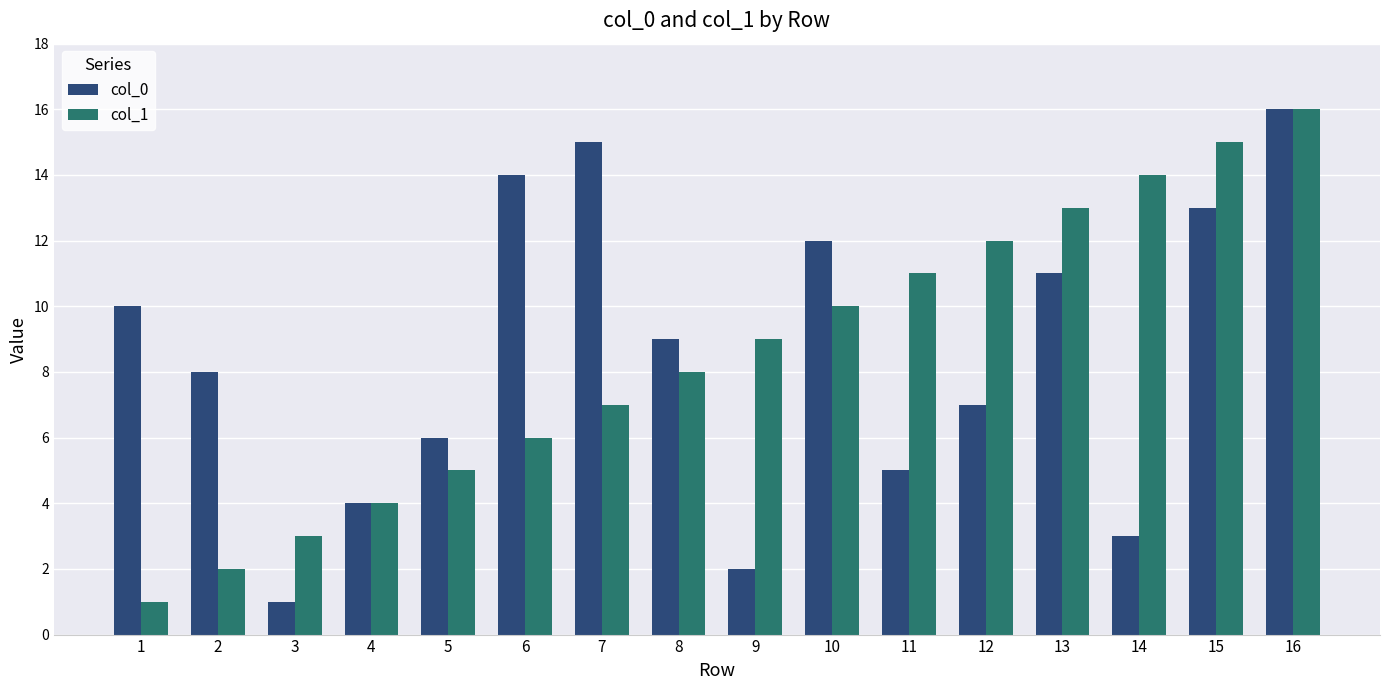

Reading left to right, list all the values displayed in this chart.

col_0: 1=10	2=8	3=1	4=4	5=6	6=14	7=15	8=9	9=2	10=12	11=5	12=7	13=11	14=3	15=13	16=16
col_1: 1=1	2=2	3=3	4=4	5=5	6=6	7=7	8=8	9=9	10=10	11=11	12=12	13=13	14=14	15=15	16=16